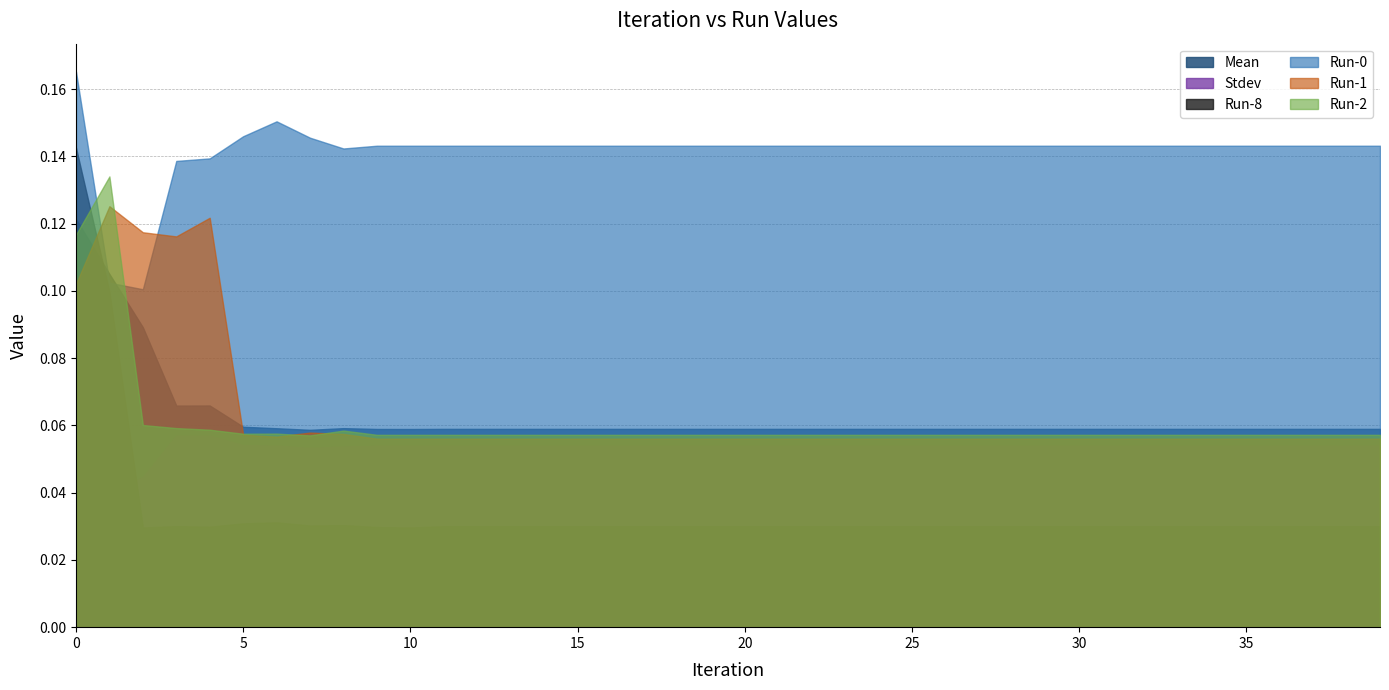

Which series changed the most between 2 and 7?

Run-1